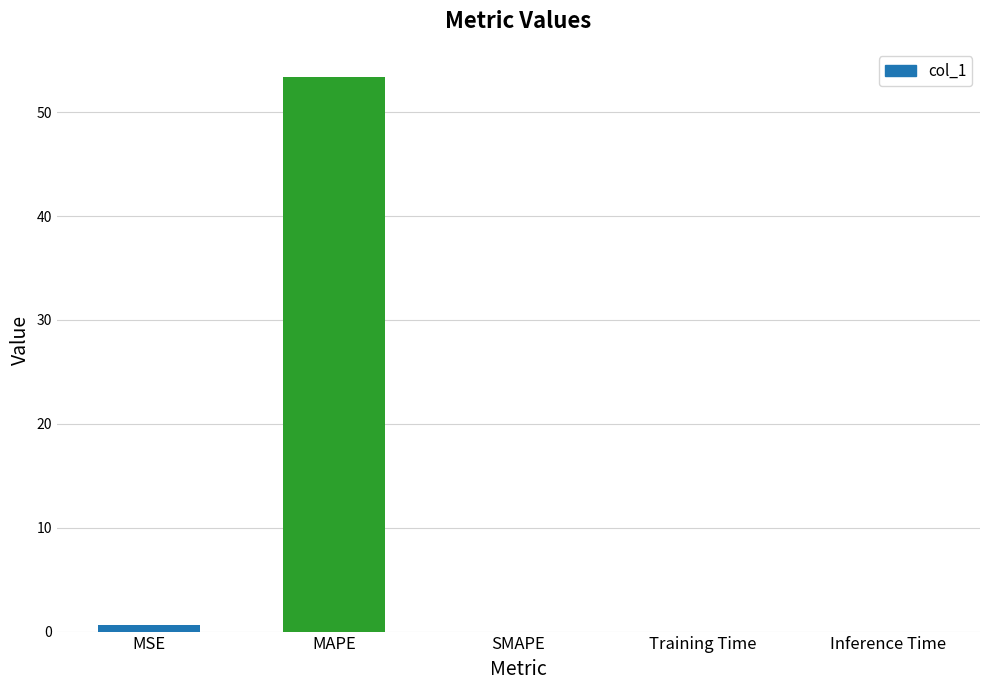

True or false: the data shows -37.0 at SMAPE.

False